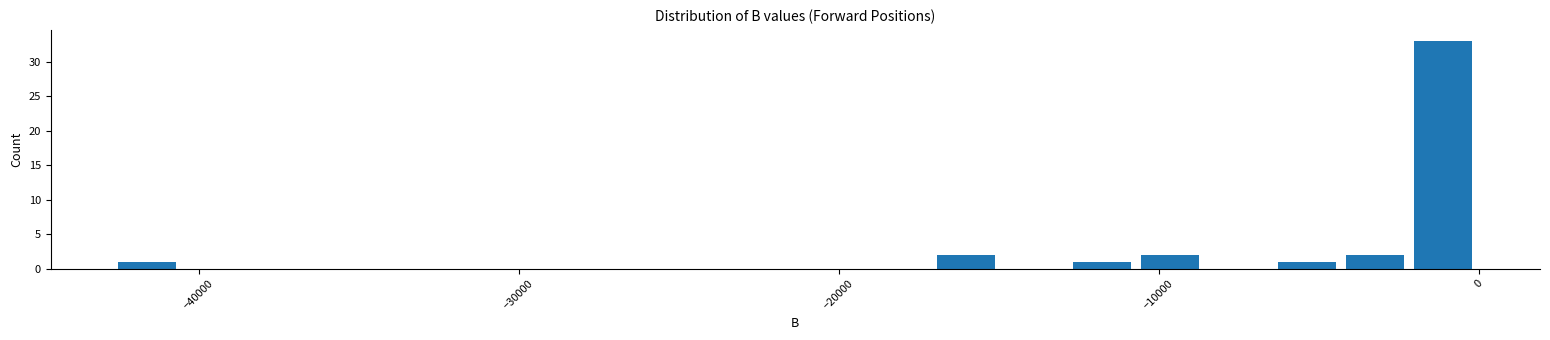

Read against the x-axis, roughly where is the centre of the tallest bar?

-1000